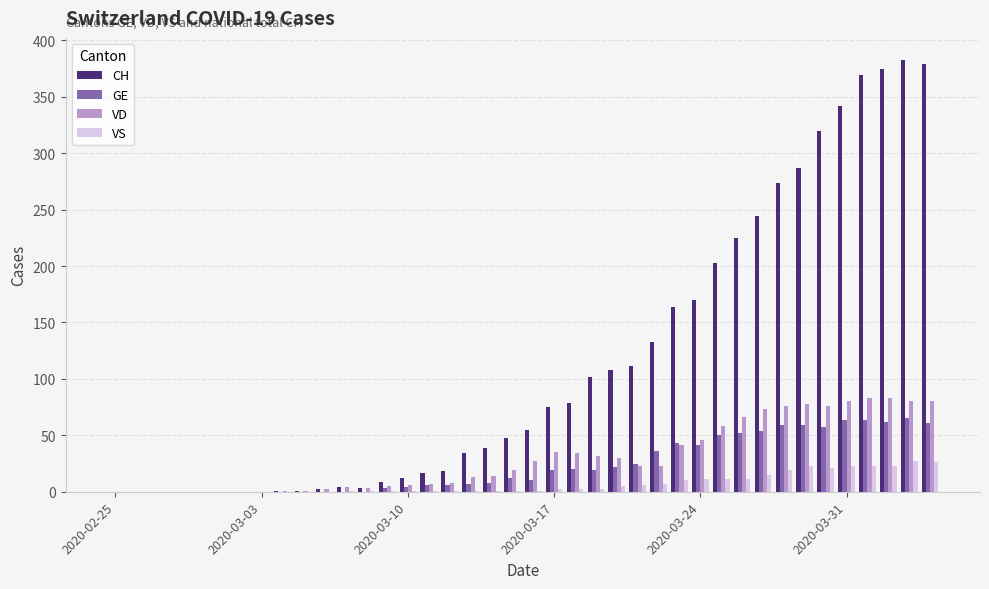

Are the bars horizontal?

No